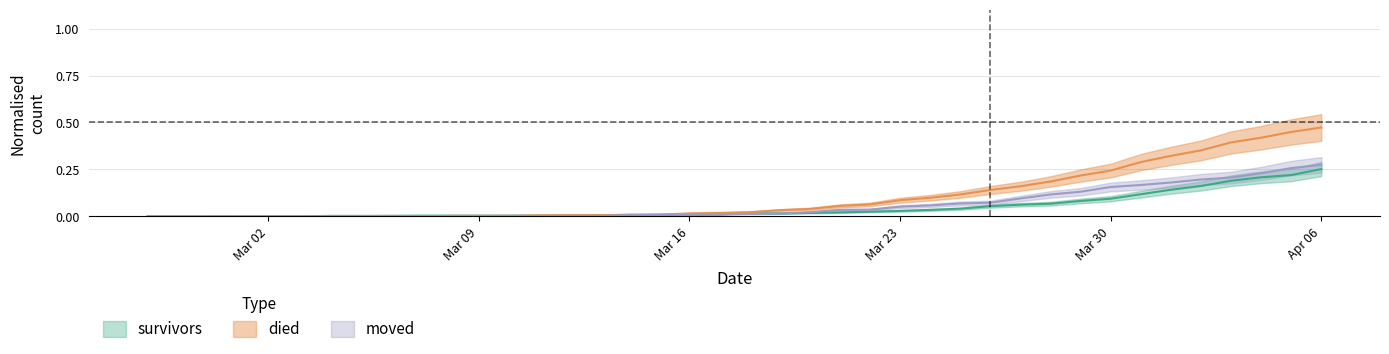

What is the sum of the died values at 2020-03-30 and 2020-03-12?

0.3